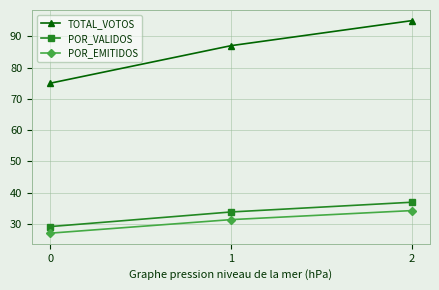

What are all the series names shown in the legend?

TOTAL_VOTOS, POR_VALIDOS, POR_EMITIDOS